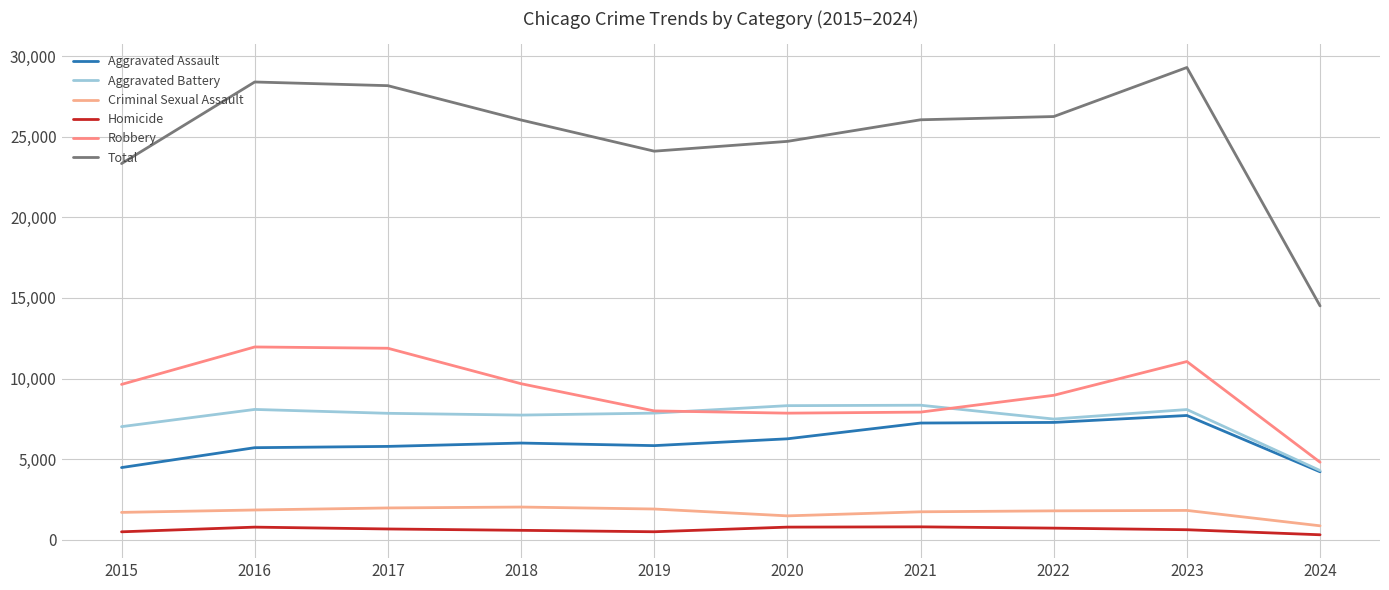

Read the Aggravated Assault value at 2020, to the nearest 10.

6260